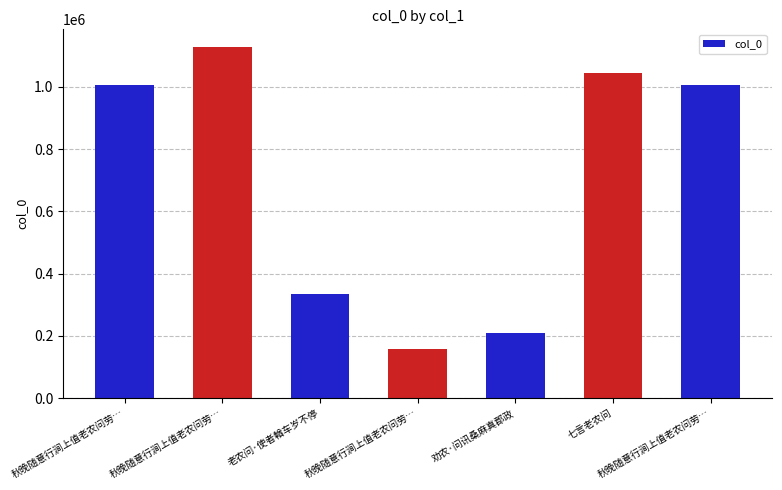

Rank the categories by value from highest to lowest.

秋晚随意行涧上值老农问劳…, 七言老农问, 秋晚随意行涧上值老农问劳…, 秋晚随意行涧上值老农问劳…, 老农问·使者輶车岁不停, 劝农·问讯桑麻真郡政, 秋晚随意行涧上值老农问劳…